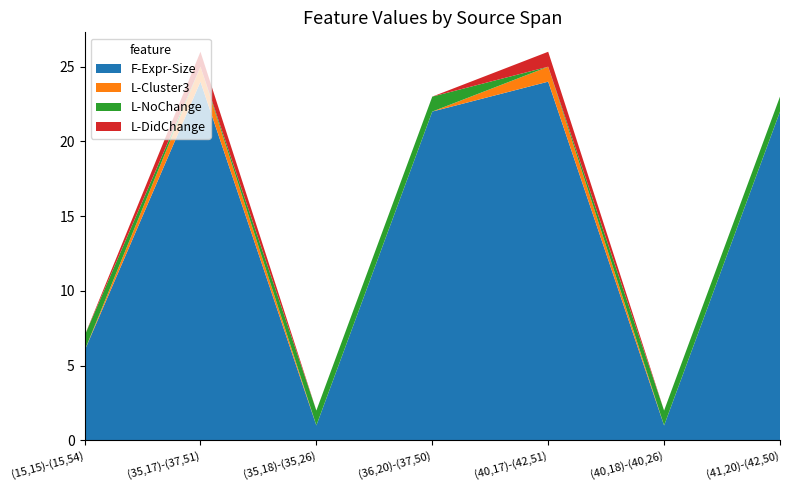

Reading left to right, transcribe all the data shown in this chart.

F-Expr-Size: 6	24	1	22	24	1	22
L-Cluster3: 0	1	0	0	1	0	0
L-NoChange: 1	0	1	1	0	1	1
L-DidChange: 0	1	0	0	1	0	0